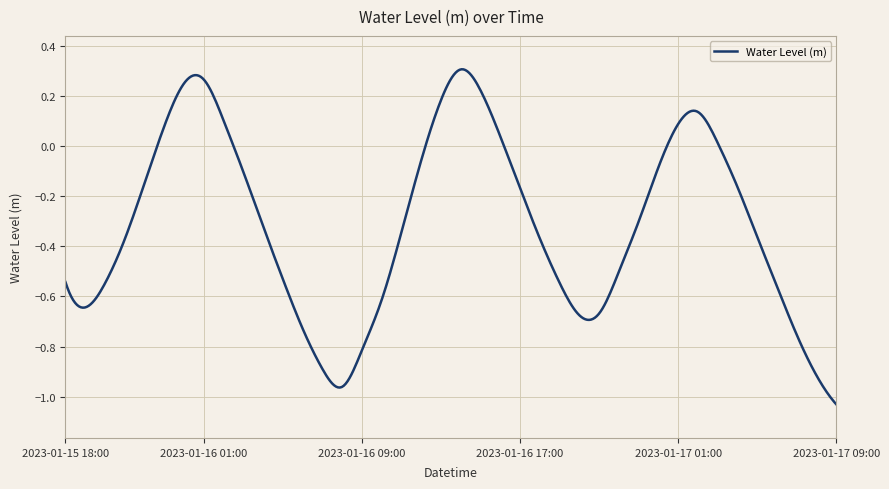

What is the difference between the maximum and minimum values?

1.3